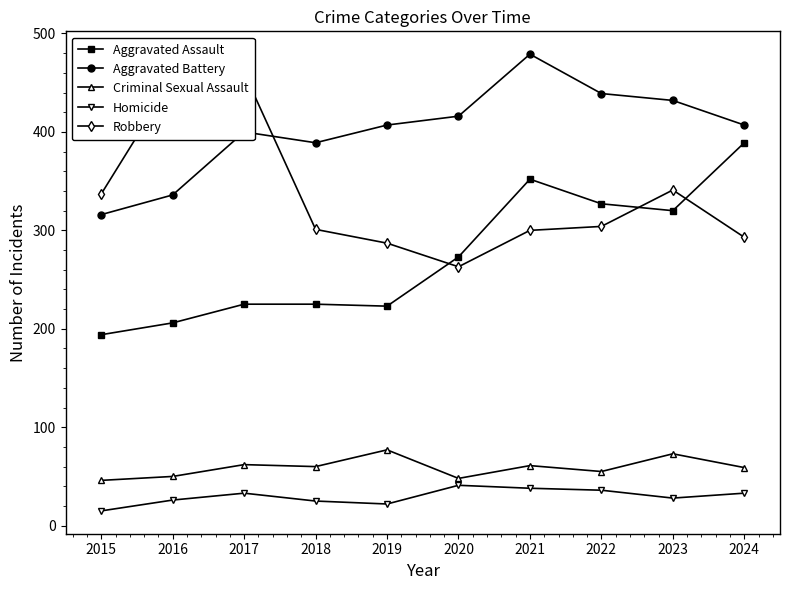

What is the average value of the Homicide series?

30